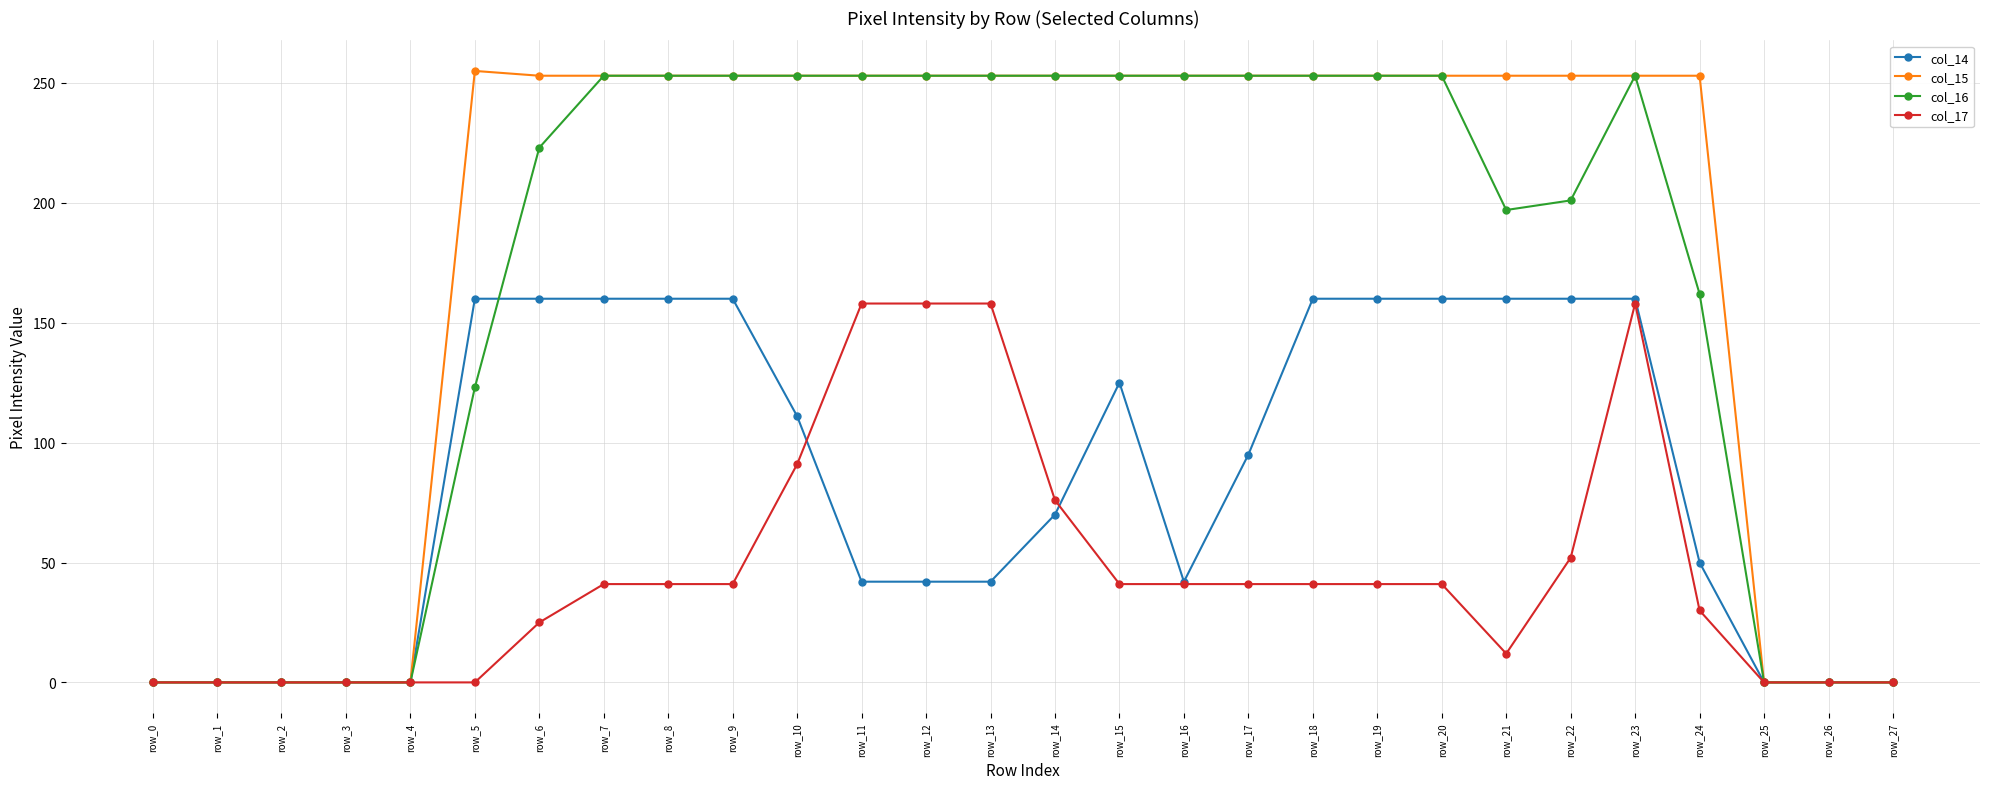

What is the greatest value displayed?

255